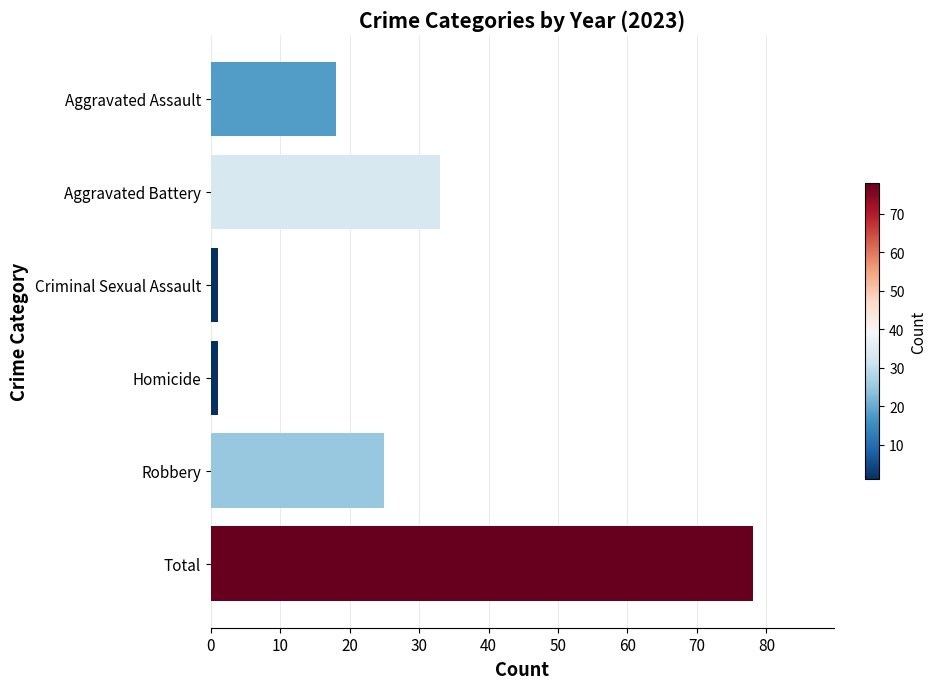

Is it true that the value at Robbery is 8?

False